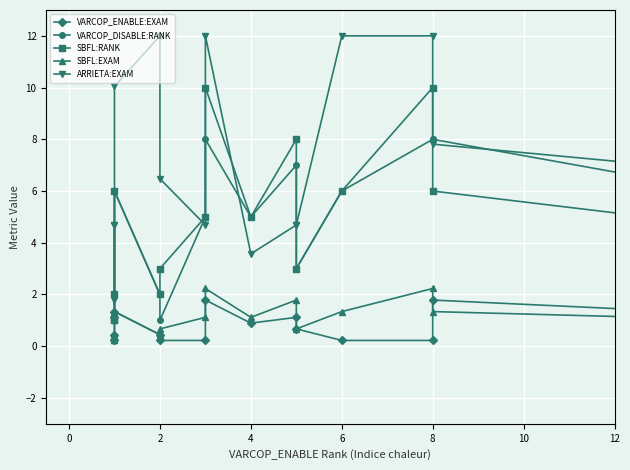

How many times do SBFL:EXAM and VARCOP_ENABLE:EXAM cross each other?

2